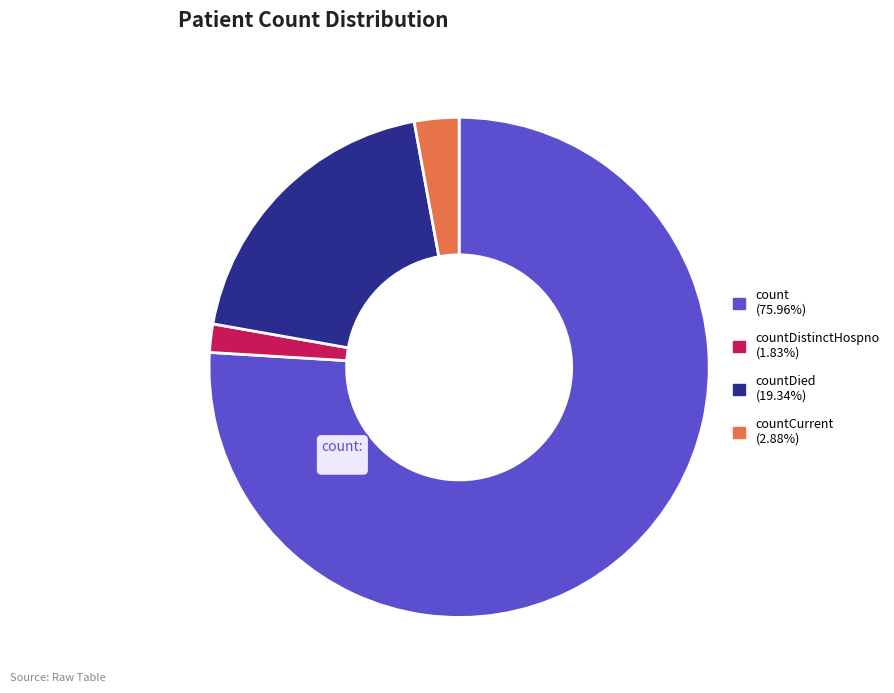

Is there a majority slice in this chart?

Yes